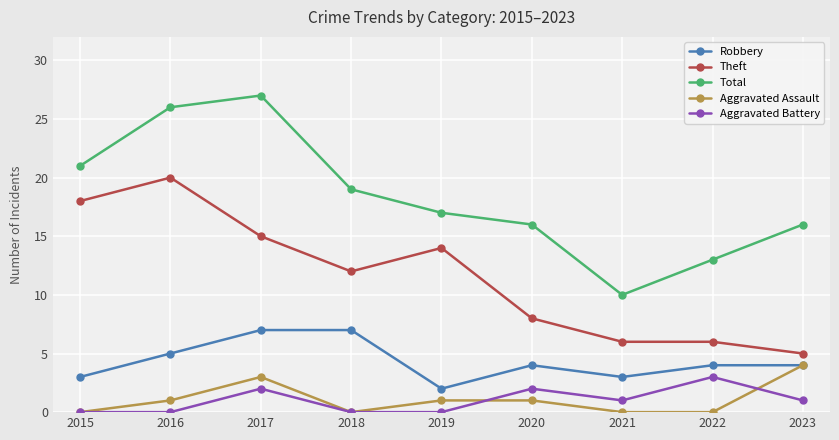

Count the number of data series in this chart.

5